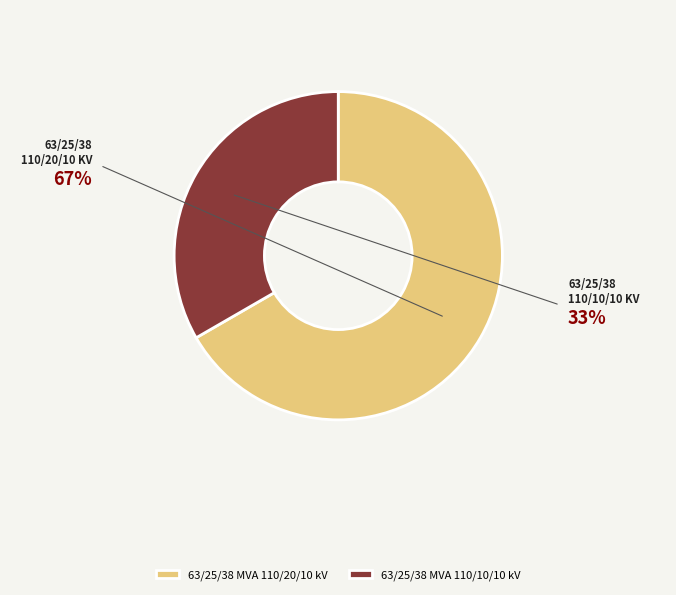

Which slice is the smallest?

63/25/38 MVA 110/10/10 kV